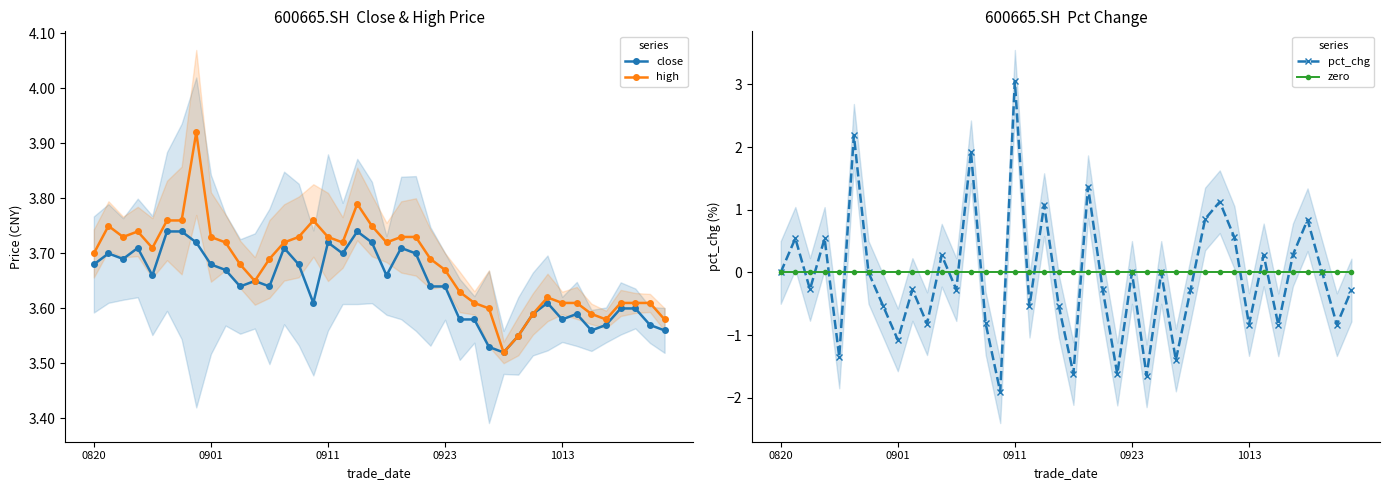

How many intersections are there between pct_chg and zero?

19